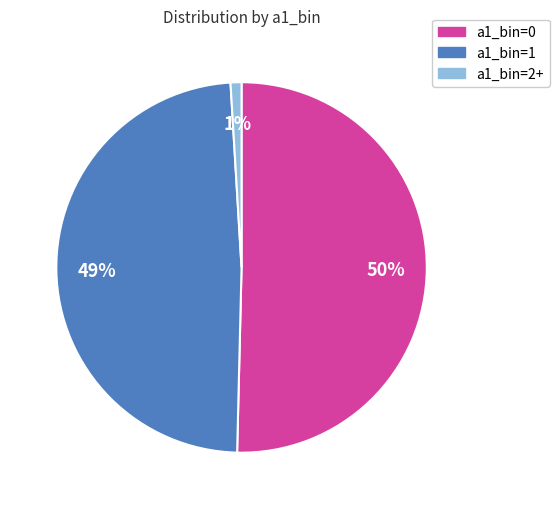

To the nearest percent, what is the difference between the largest and smallest slice percentages?

49%